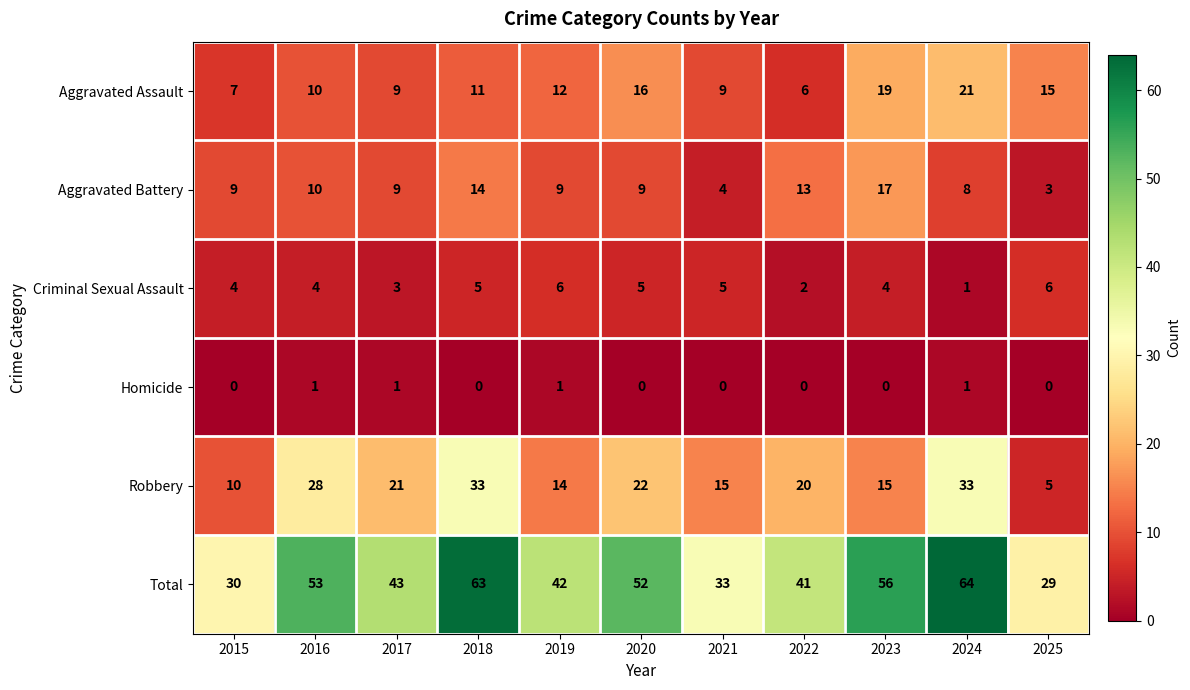

The value of Criminal Sexual Assault at 2024 is 1. True or false?

True